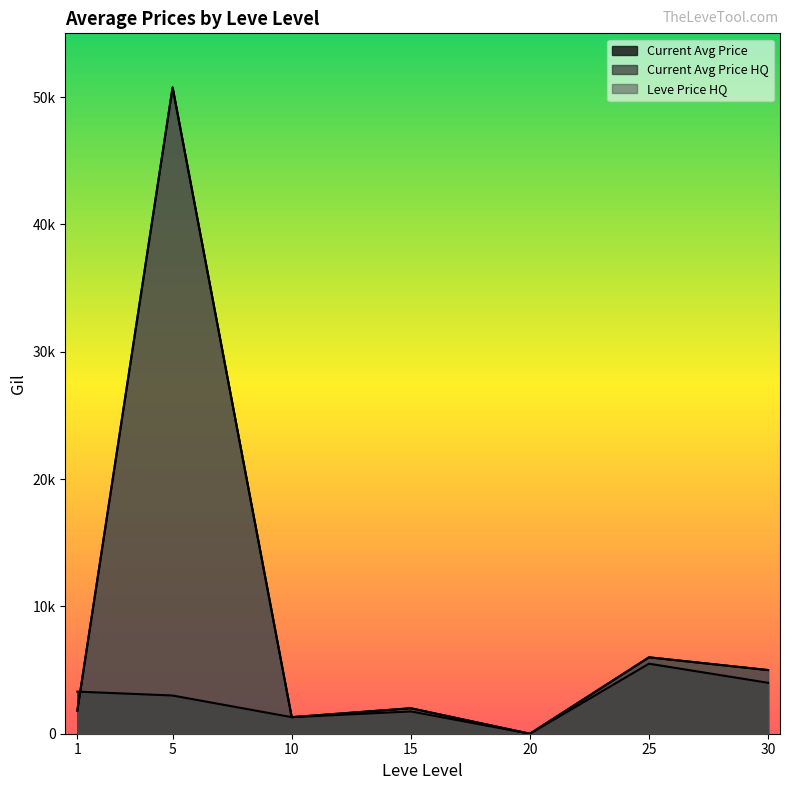

Is the value of currentAveragePriceHQ at 15 greater than the value of LevePriceHQ at 10?

Yes